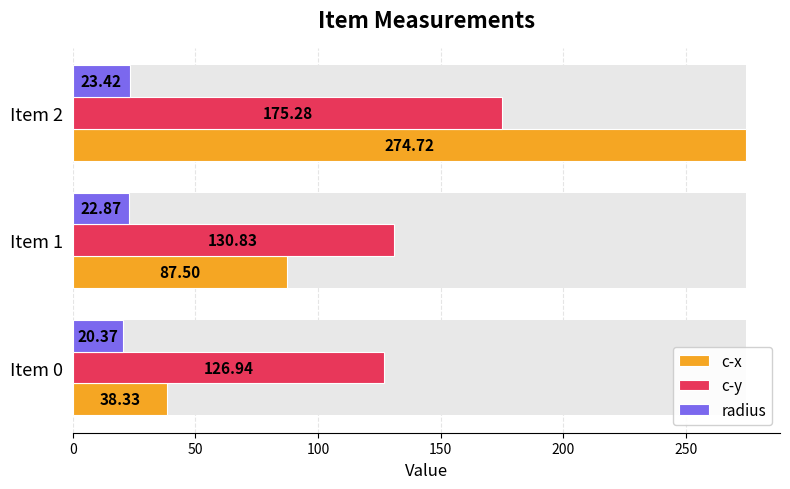

How many bars are there in each group?

3